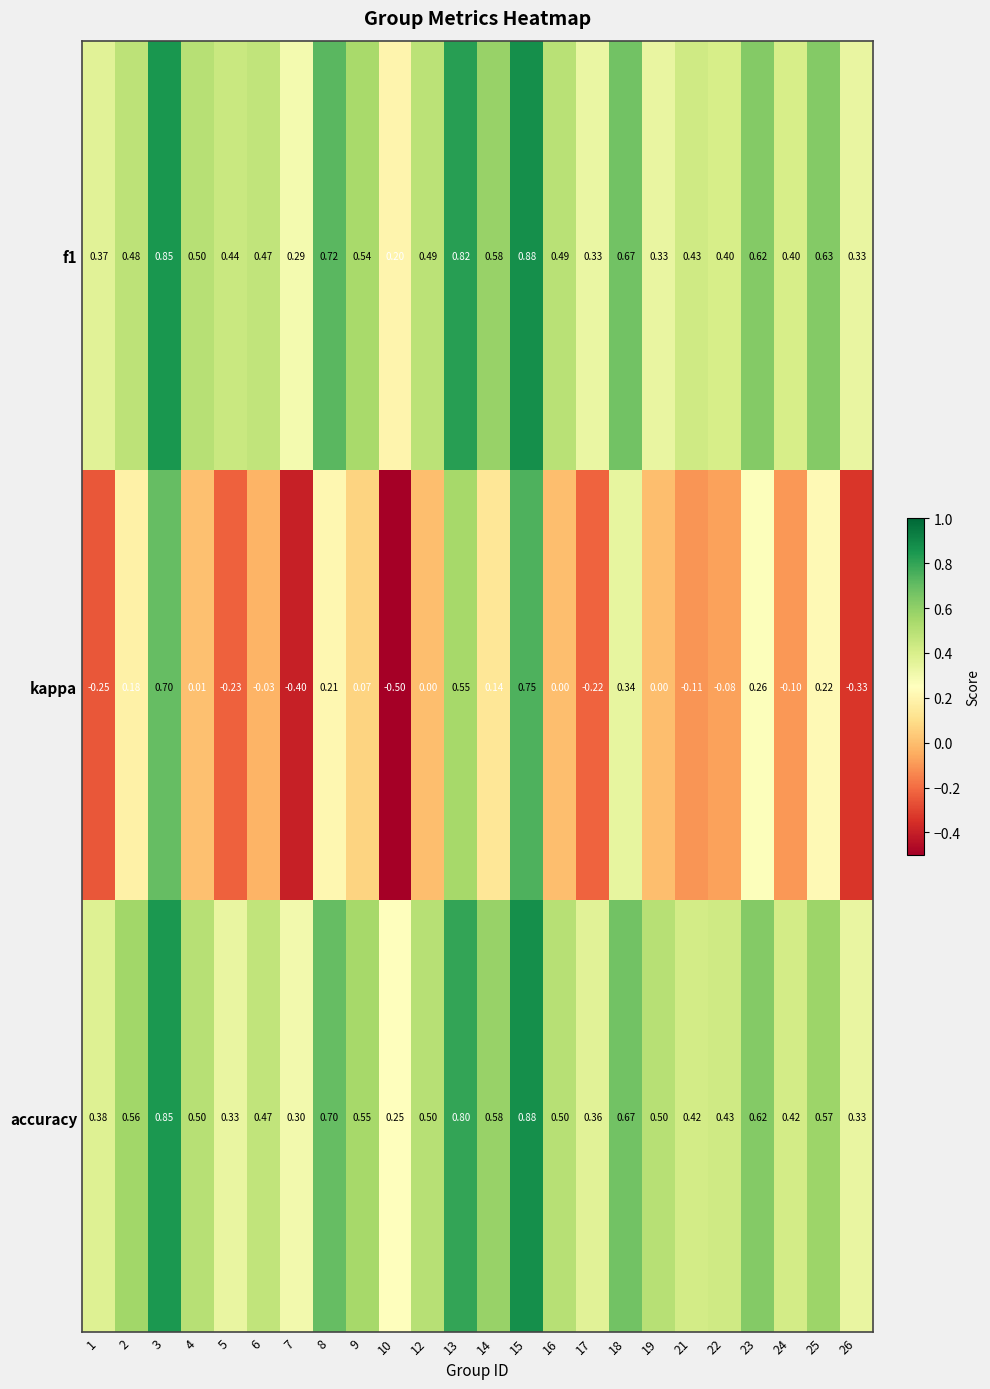

Between 7 and 19, which series saw the biggest shift?

kappa